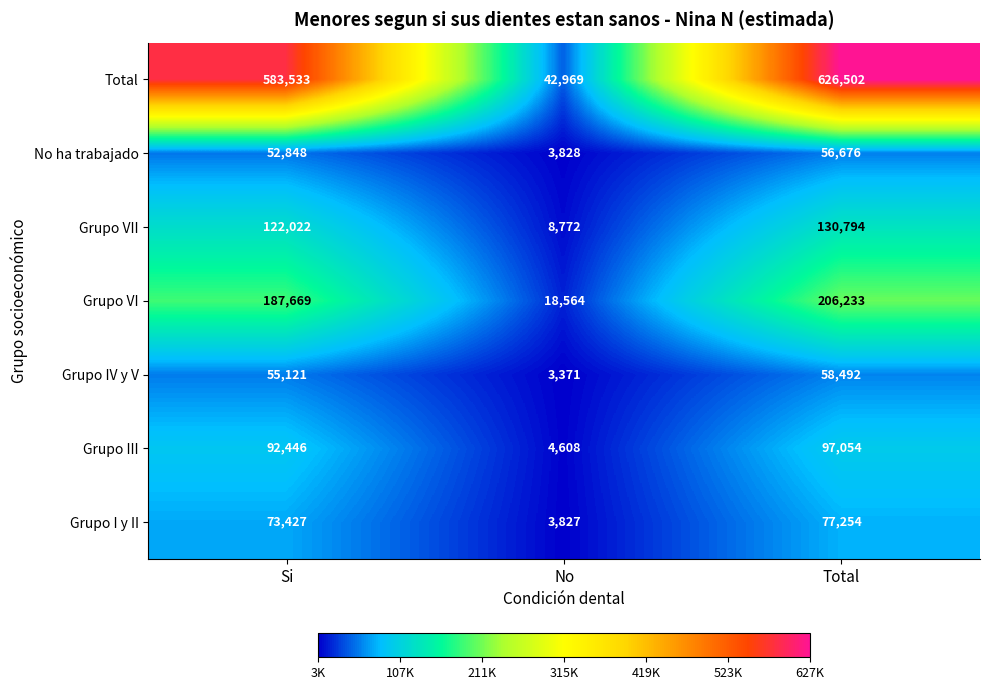

Is it true that Grupo IV y V equals 3371 at No?

True